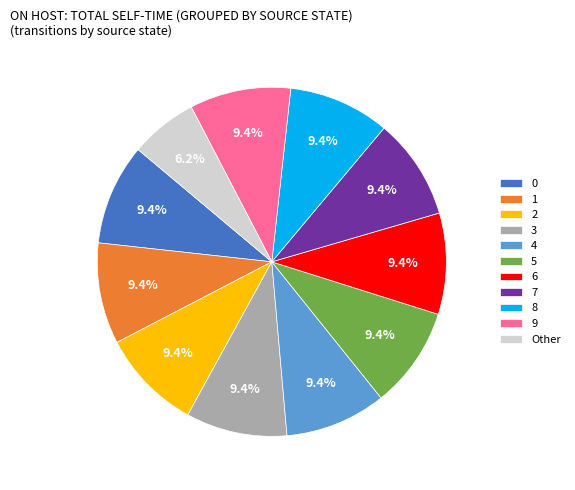

Combined, do 1 and 3 account for over 50%?

No